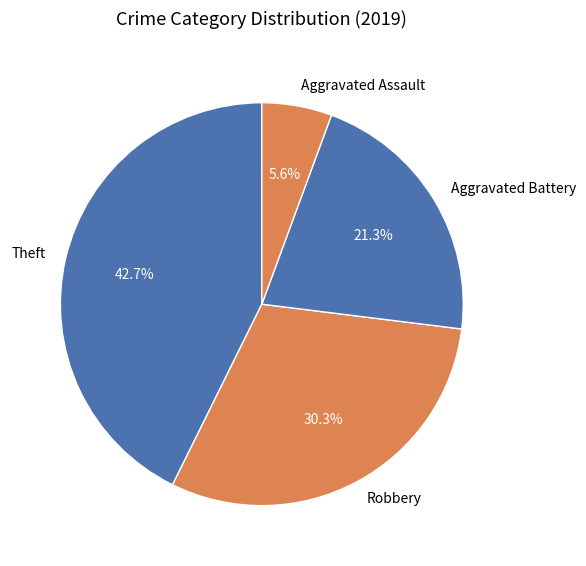

To the nearest percent, what portion does Aggravated Battery represent?

21%